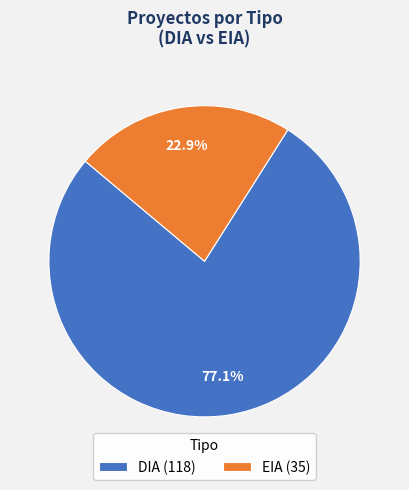

Is there a majority slice in this chart?

Yes